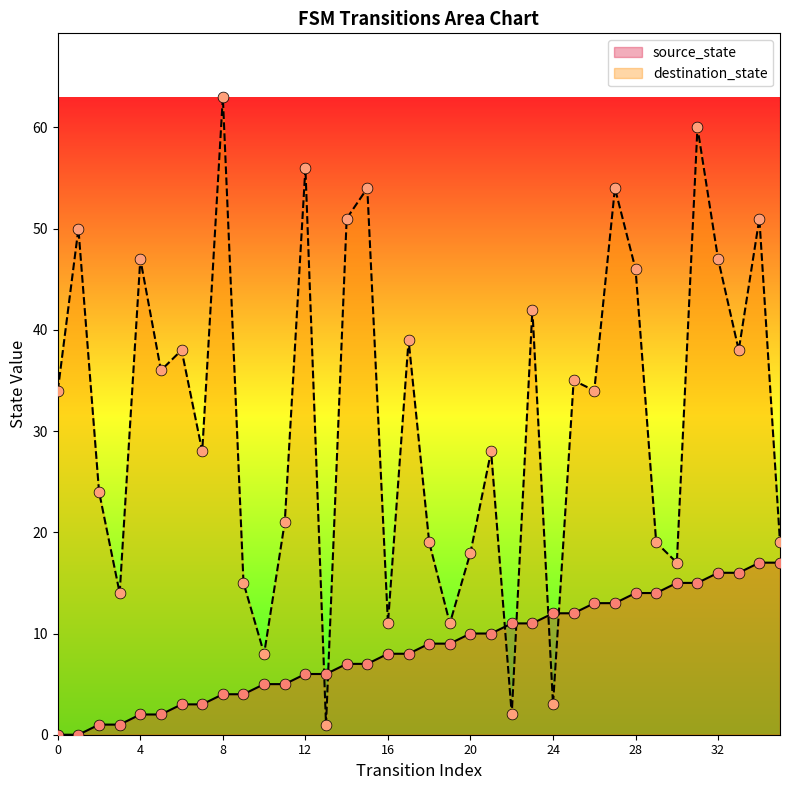

At how many categories does at least one series exceed 51?

5